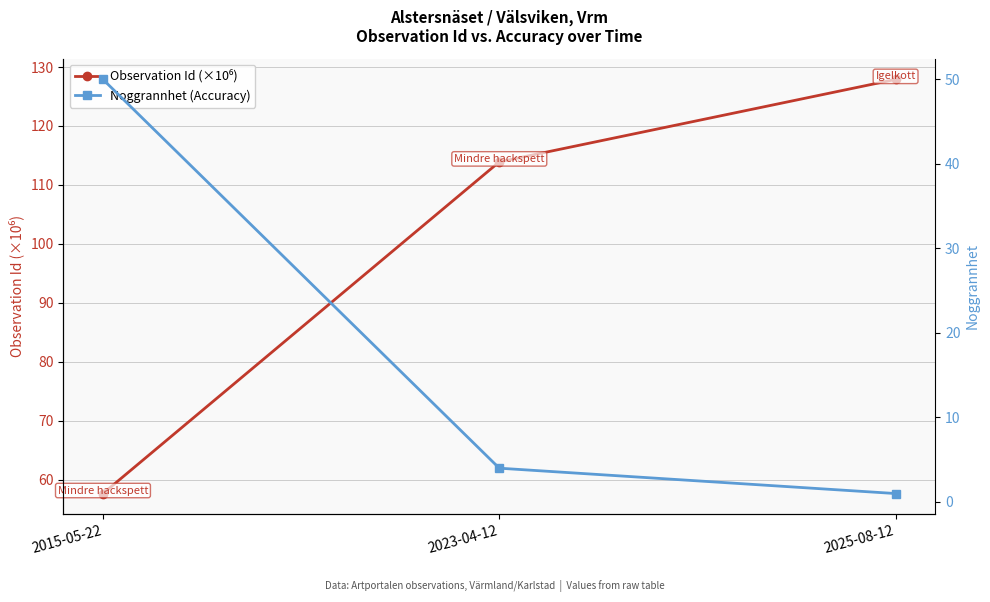

Reading left to right, what are all the values shown in this chart?

Observation Id (×10⁶): 2015-05-22=57.6	2023-04-12=113.9	2025-08-12=127.9
Noggrannhet (Accuracy): 2015-05-22=50.0	2023-04-12=4.0	2025-08-12=1.0